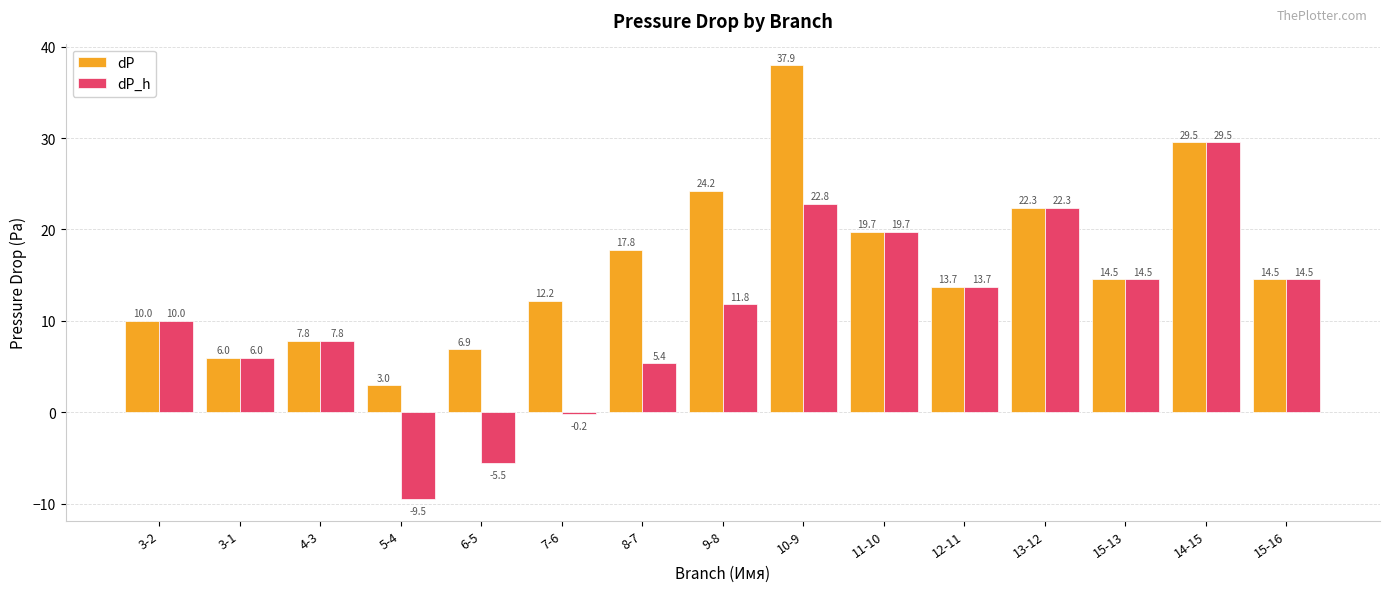

How many bars are there in each group?

2